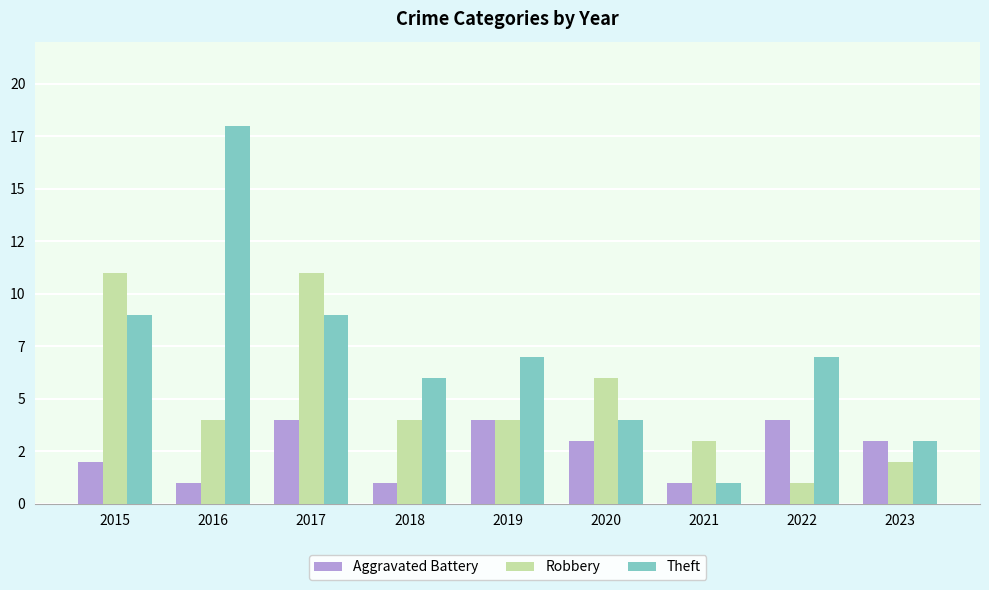

How many Robbery values are between 3 and 6?

5